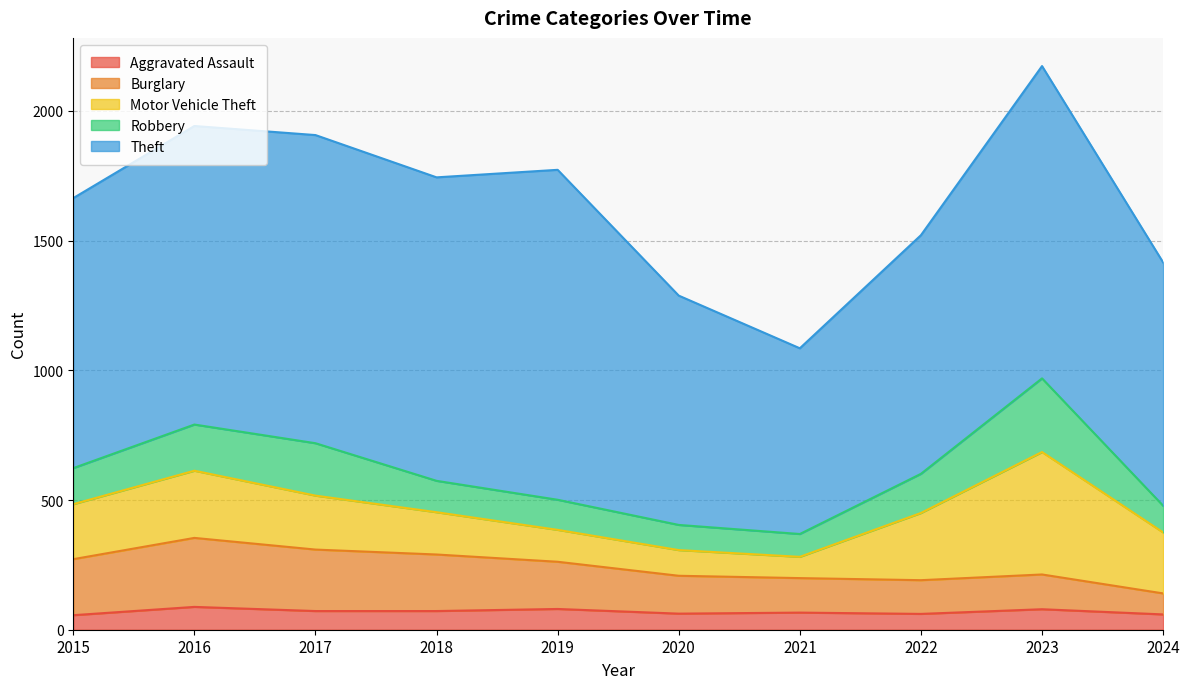

At which label is Motor Vehicle Theft closest to 277?

2016